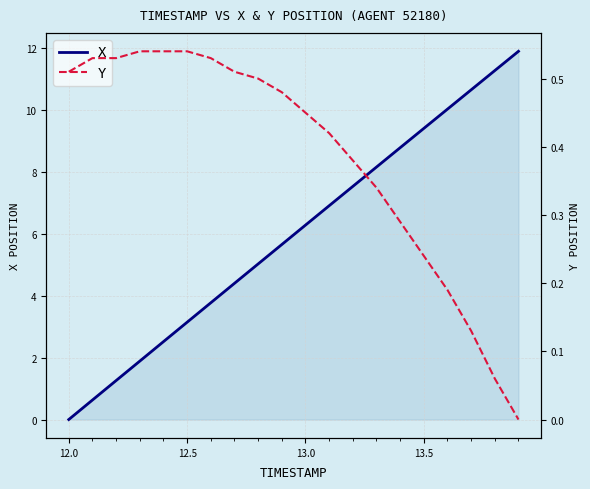

True or false: X and Y cross at least once.

True